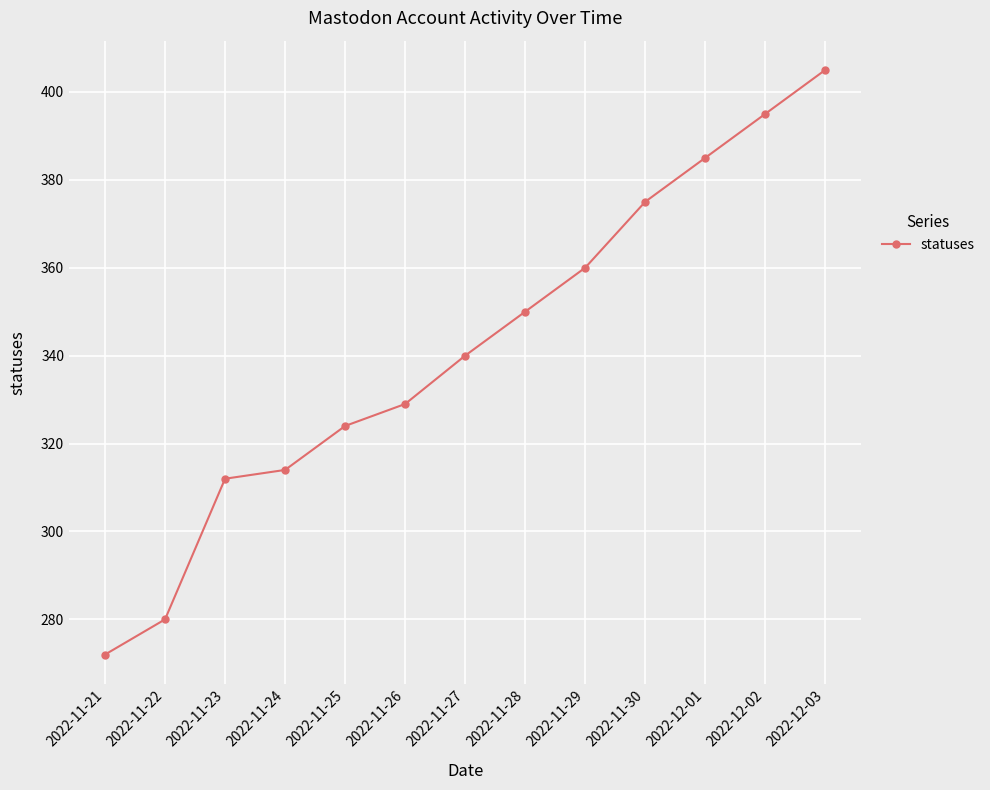

List the labels in order of value, smallest first.

2022-11-21, 2022-11-22, 2022-11-23, 2022-11-24, 2022-11-25, 2022-11-26, 2022-11-27, 2022-11-28, 2022-11-29, 2022-11-30, 2022-12-01, 2022-12-02, 2022-12-03